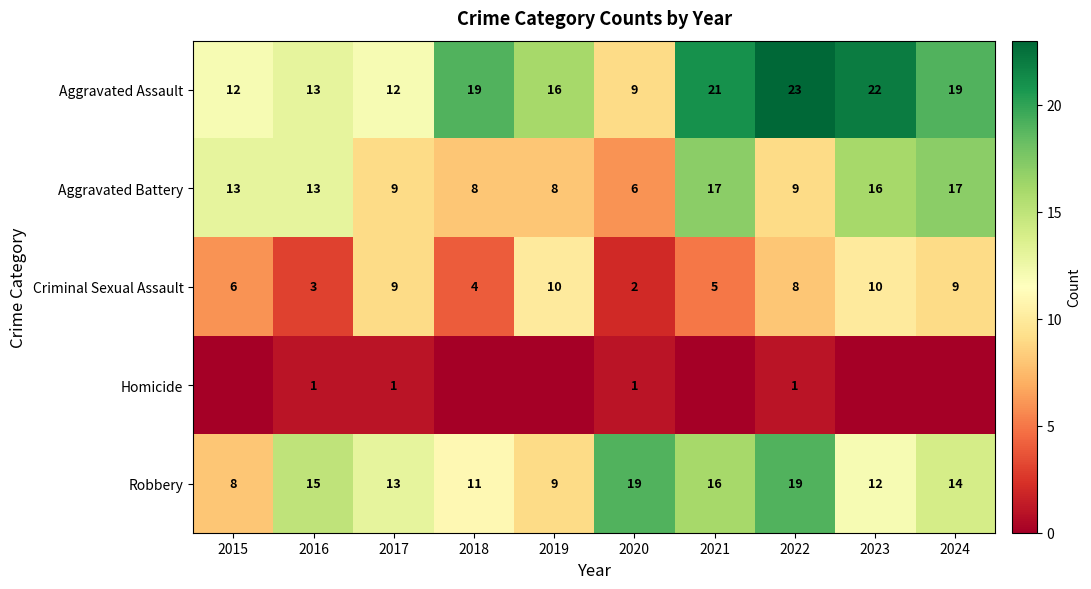

Between 2016 and 2020, which series saw the biggest shift?

Aggravated Battery